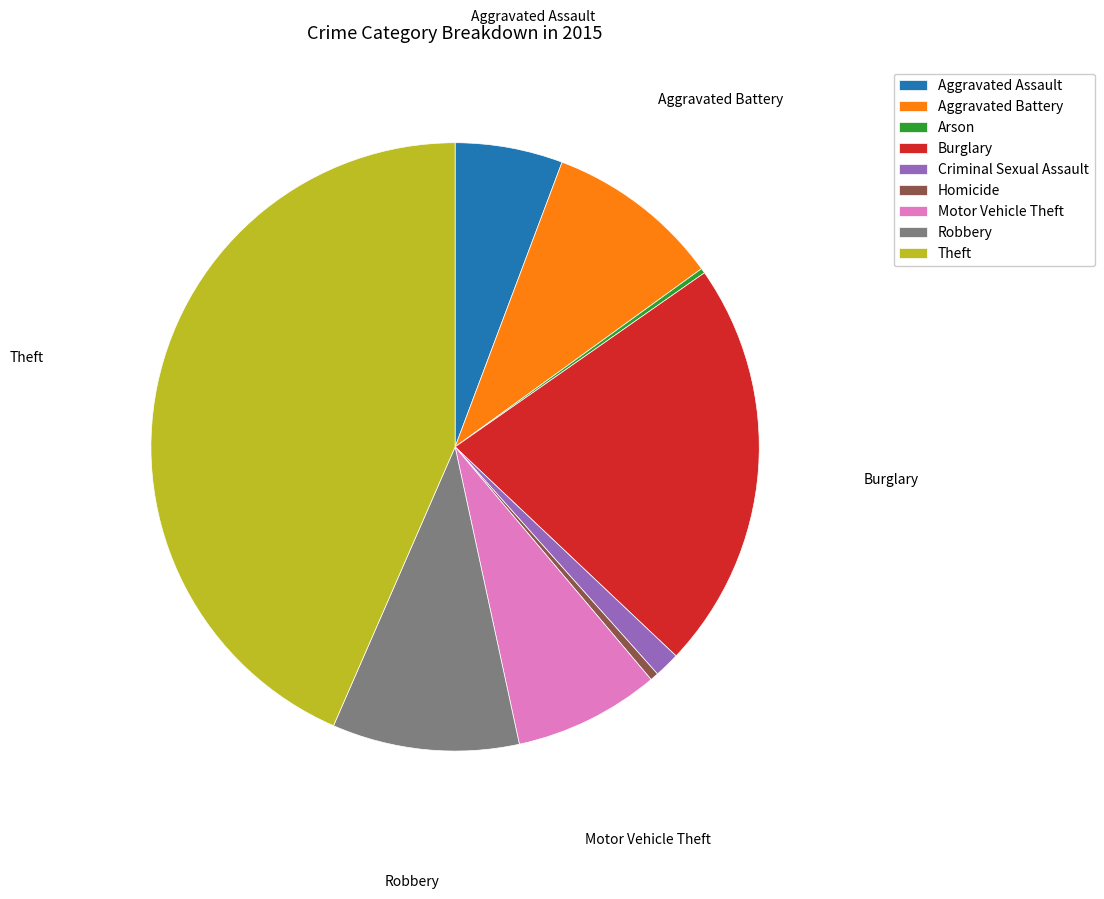

Which category has the biggest portion of the pie?

Theft